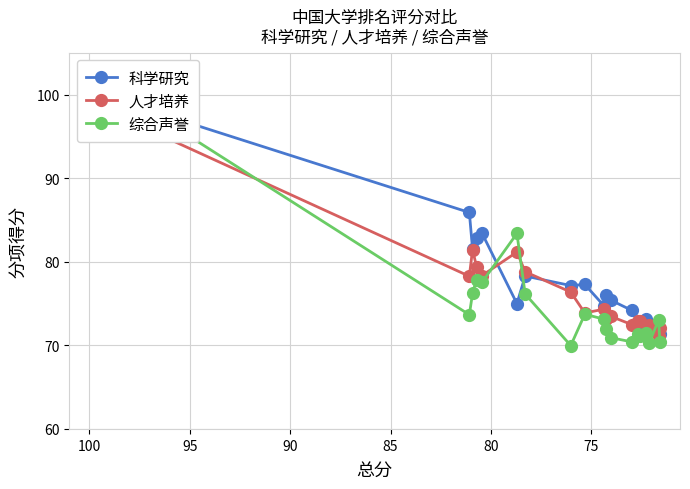

Reading left to right, extract all data points from this chart.

科学研究: 100.0	98.7	85.9	81.5	82.8	83.4	75.0	78.3	77.2	77.3	74.7	76.0	75.4	74.2	72.8	72.6	73.2	72.3	72.0	71.4
人才培养: 100.0	96.6	78.3	81.4	79.4	78.3	81.2	78.8	76.4	73.9	74.3	73.2	73.5	72.5	72.9	72.9	71.6	72.4	71.1	72.0
综合声誉: 100.0	99.3	73.7	76.2	77.9	77.5	83.4	76.1	70.0	73.7	73.1	72.0	70.9	70.4	71.3	71.1	71.5	70.2	73.0	70.4